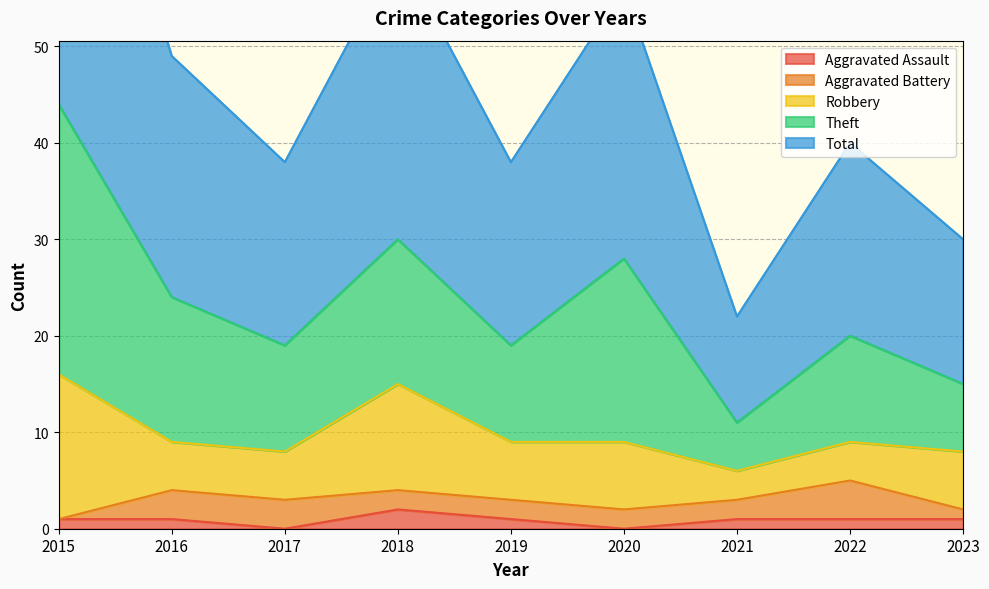

True or false: Theft and Aggravated Battery cross at least once.

False